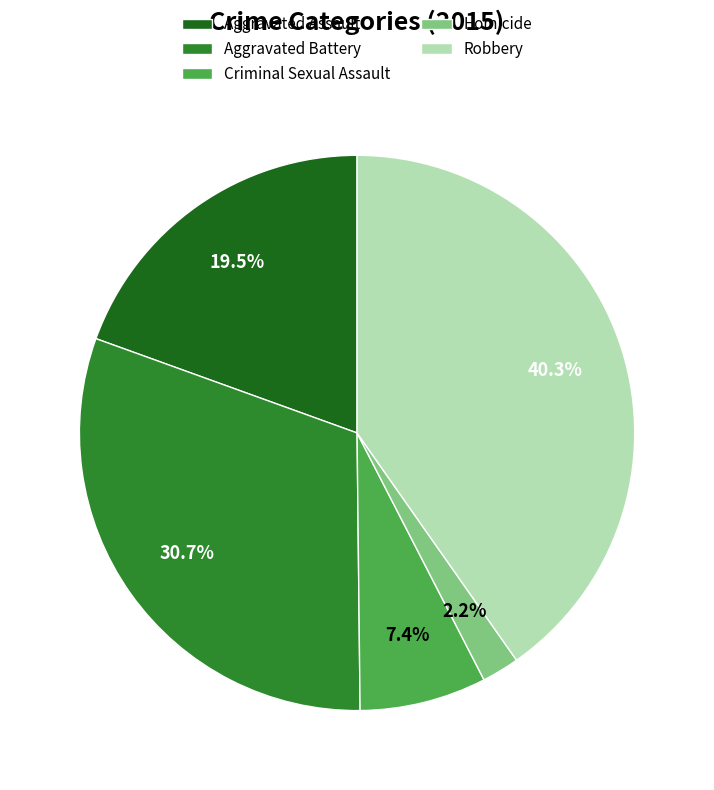

Count the number of slices in the pie.

5